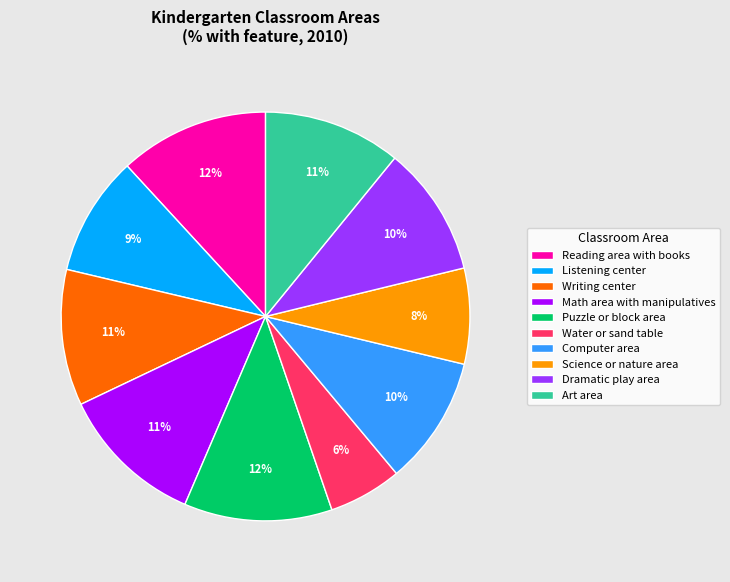

How many slices are in this pie chart?

10